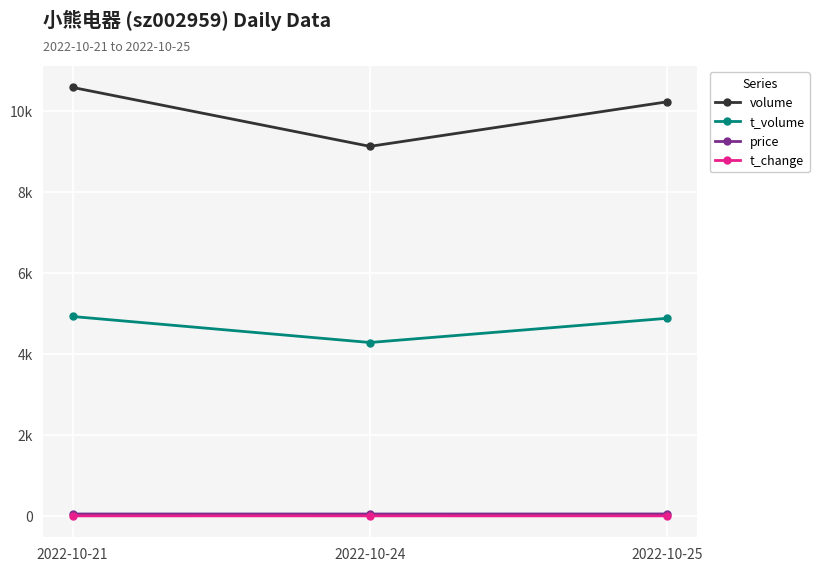

What are all the series names shown in the legend?

volume, t_volume, price, t_change